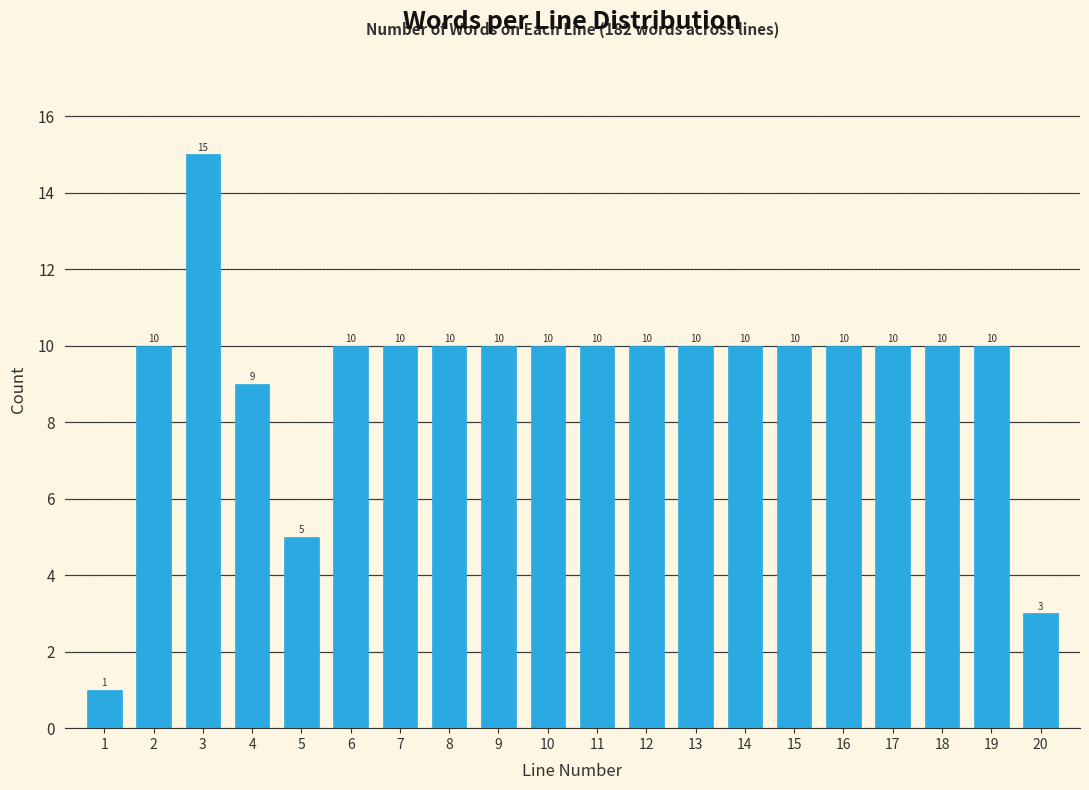

Reading left to right, transcribe all the data shown in this chart.

1=1	2=10	3=15	4=9	5=5	6=10	7=10	8=10	9=10	10=10	11=10	12=10	13=10	14=10	15=10	16=10	17=10	18=10	19=10	20=3